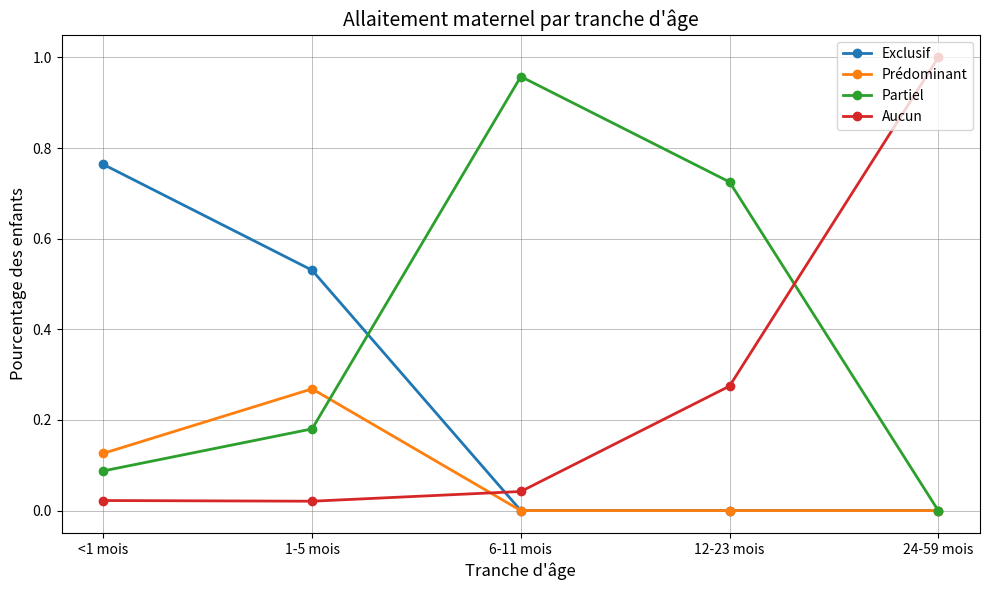

True or false: Partiel has more than 2 interior local peaks.

False